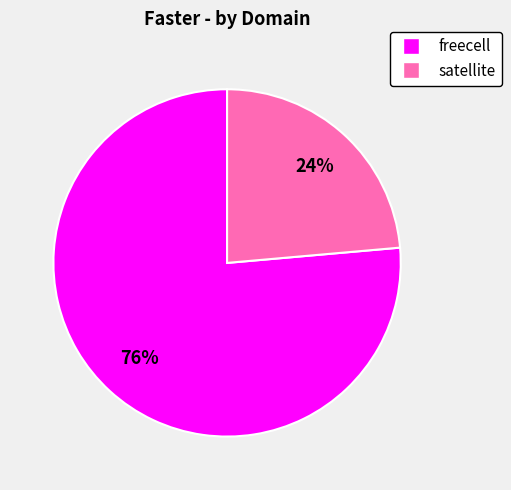

How many slices are in this pie chart?

2